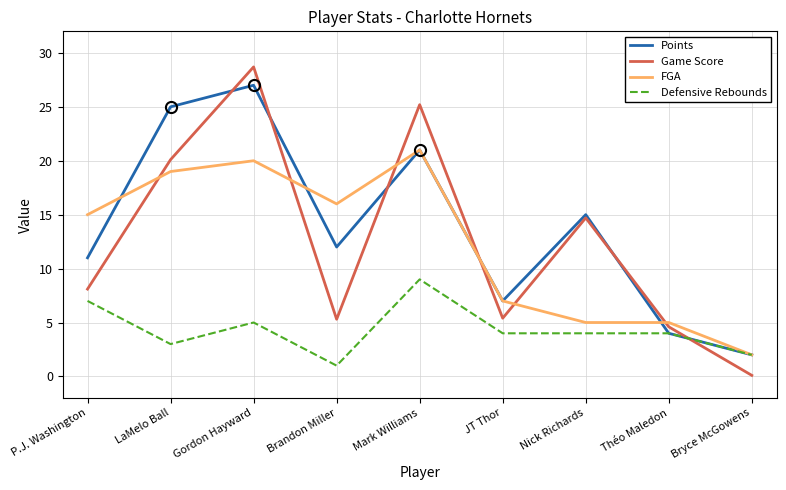

Count the number of categories in the chart.

9